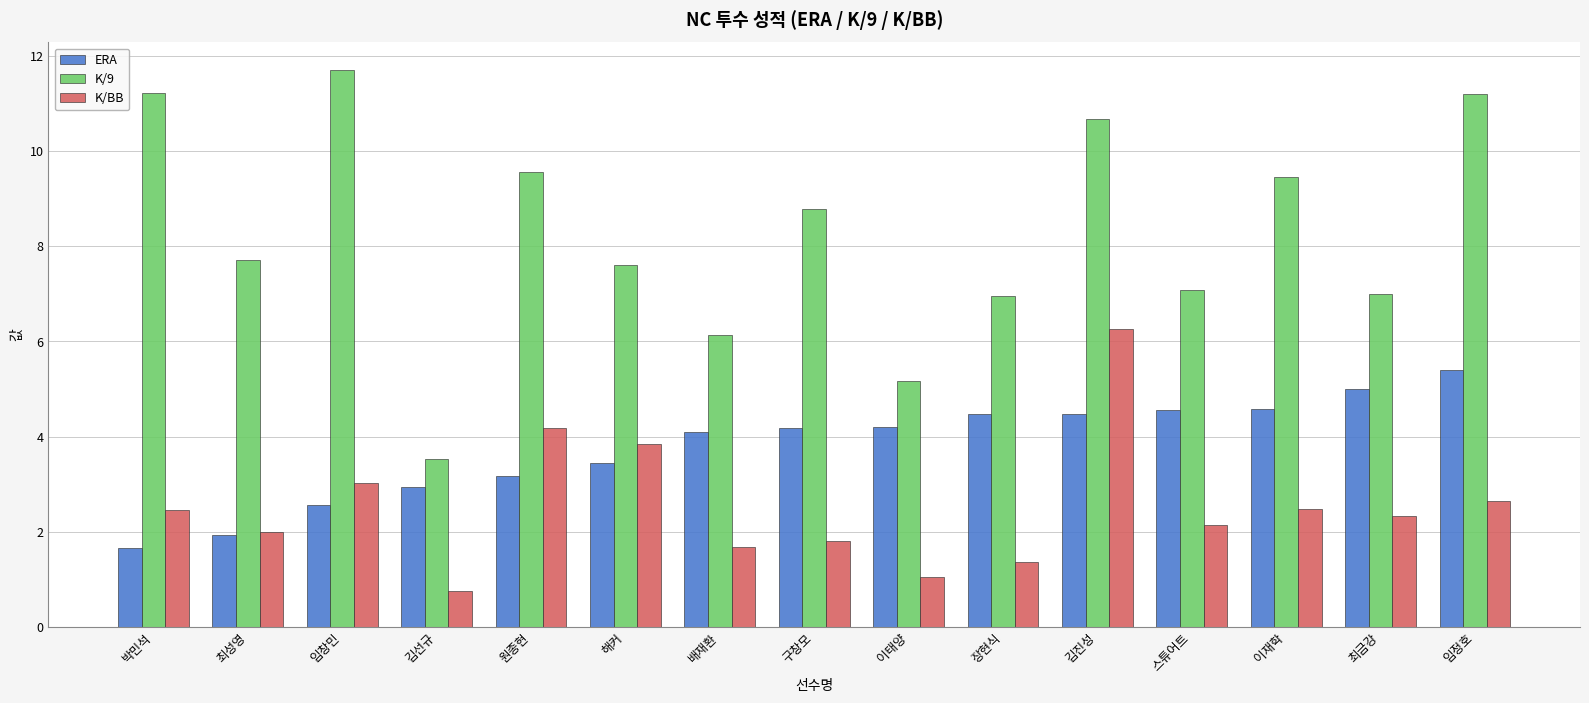

At which label does ERA first exceed 4?

배재환